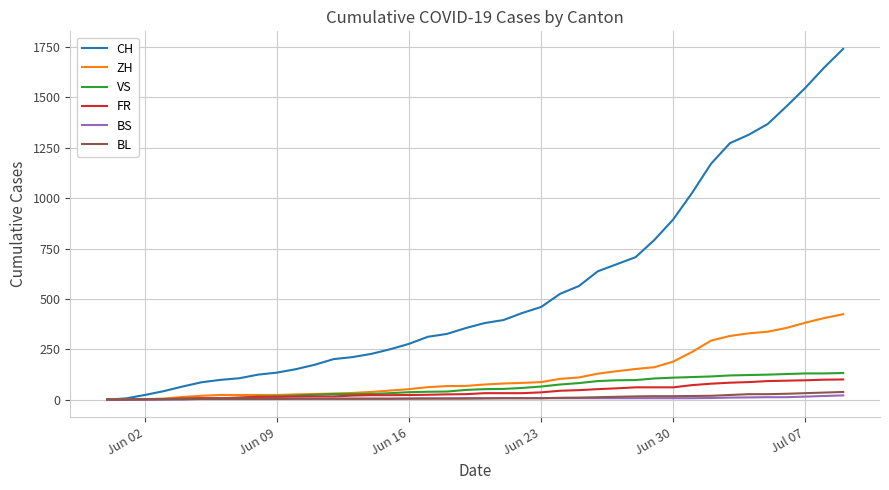

Which series has the largest range (max minus min)?

CH